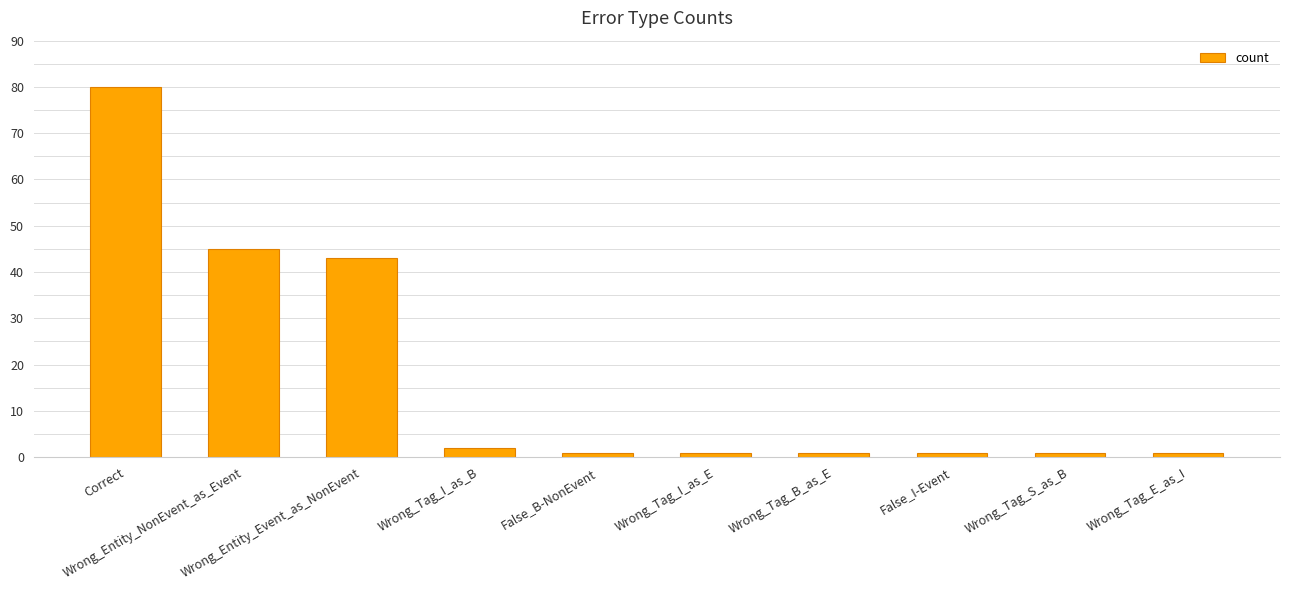

What is the smallest value displayed?

1